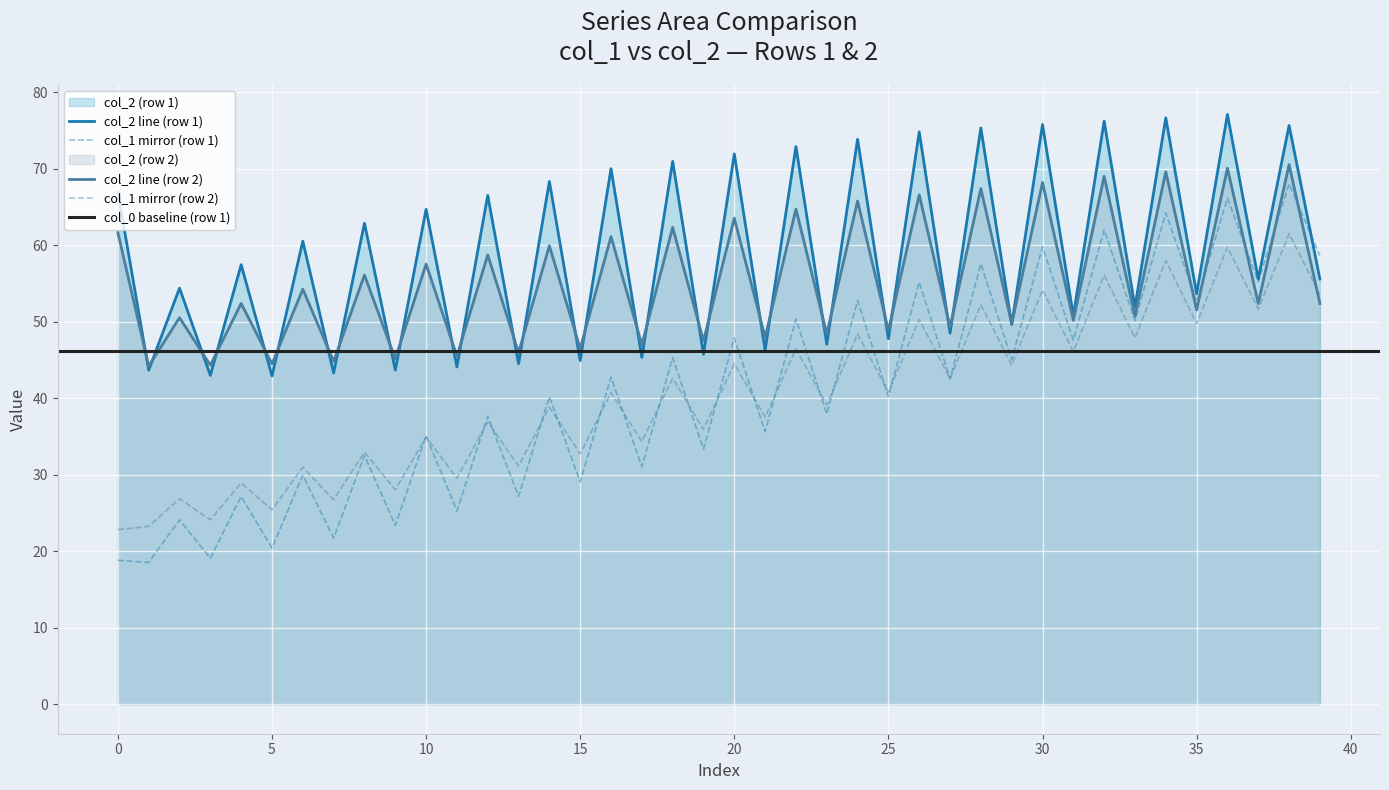

True or false: col_2 line (row 1) and col_1 mirror (row 2) intersect in this chart.

False